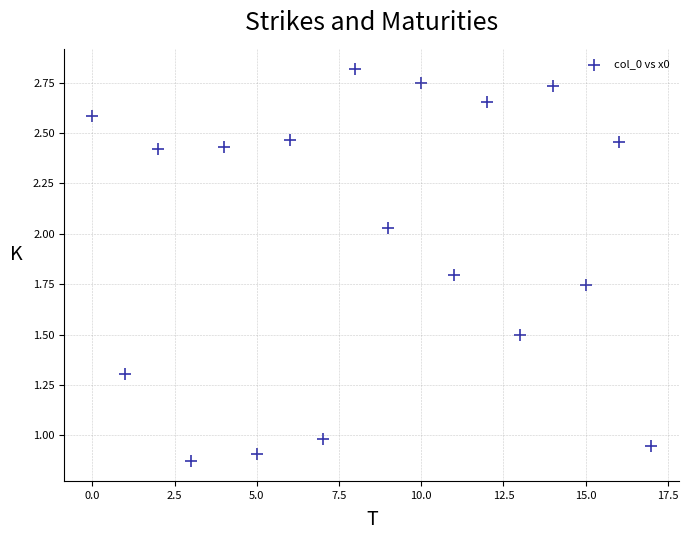

What is the range of Y values (max minus min)?

1.9